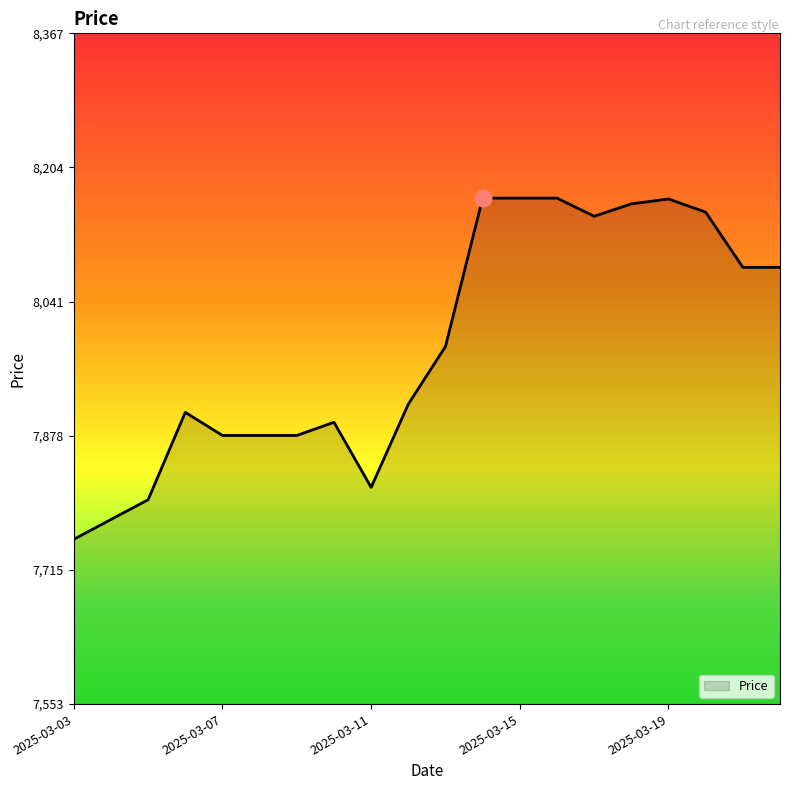

What is the maximum value shown in the chart?

8167